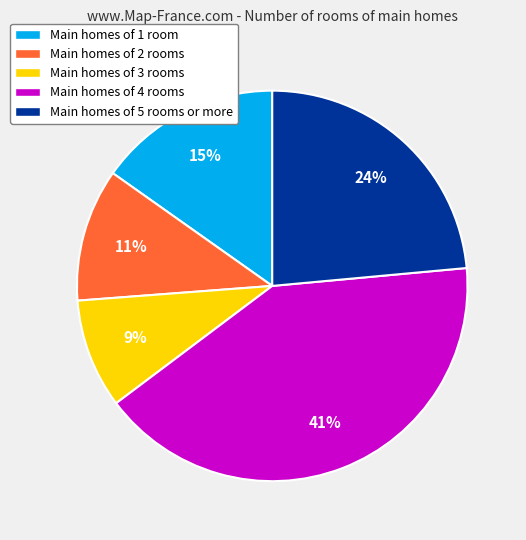

To the nearest percent, what is the average slice percentage?

20%